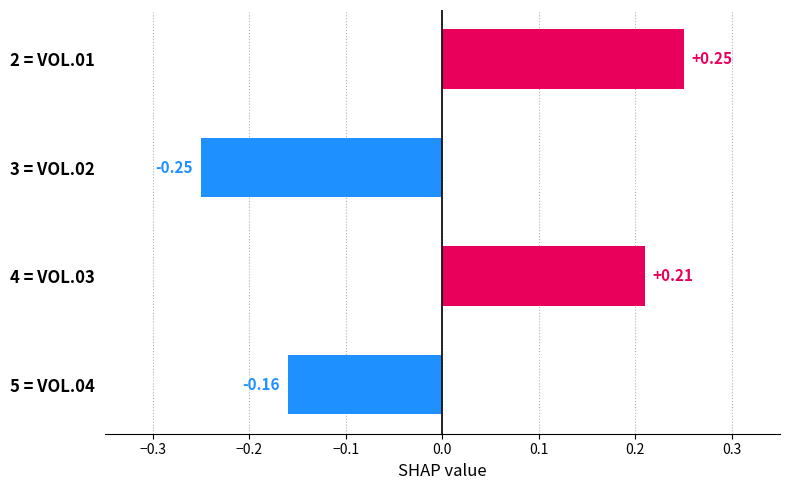

How many categories are shown in the chart?

4